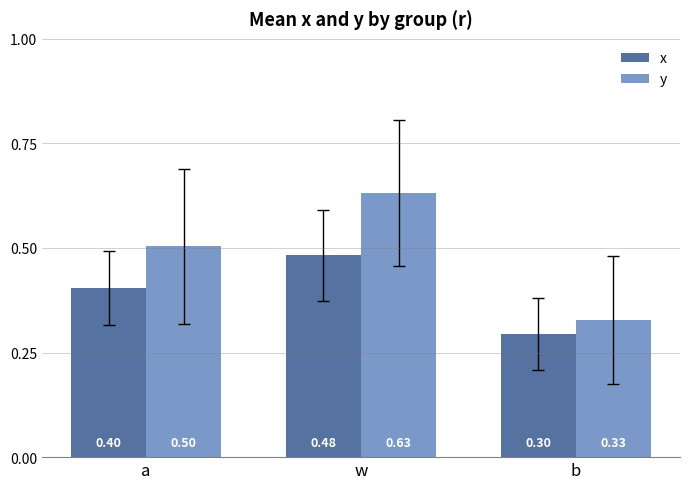

List the series in order of their peak value, lowest first.

x, y